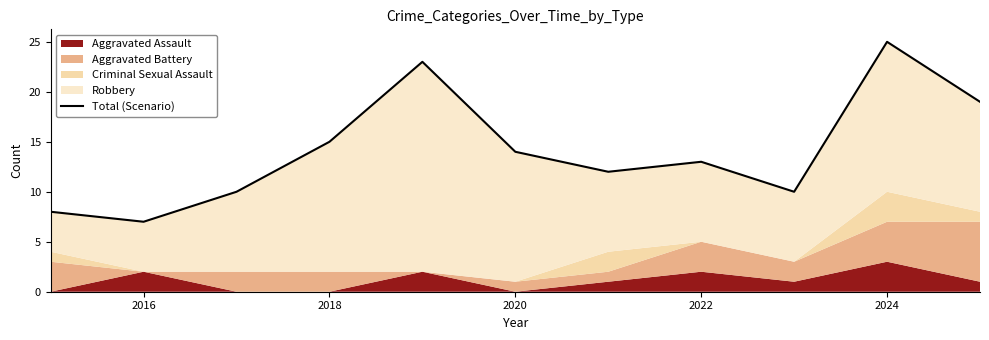

What is the label of the 10th point from the right?

2016